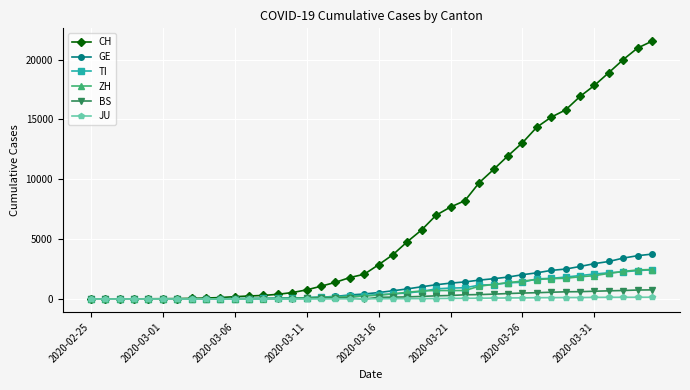

Which series has the largest total across all categories?

CH